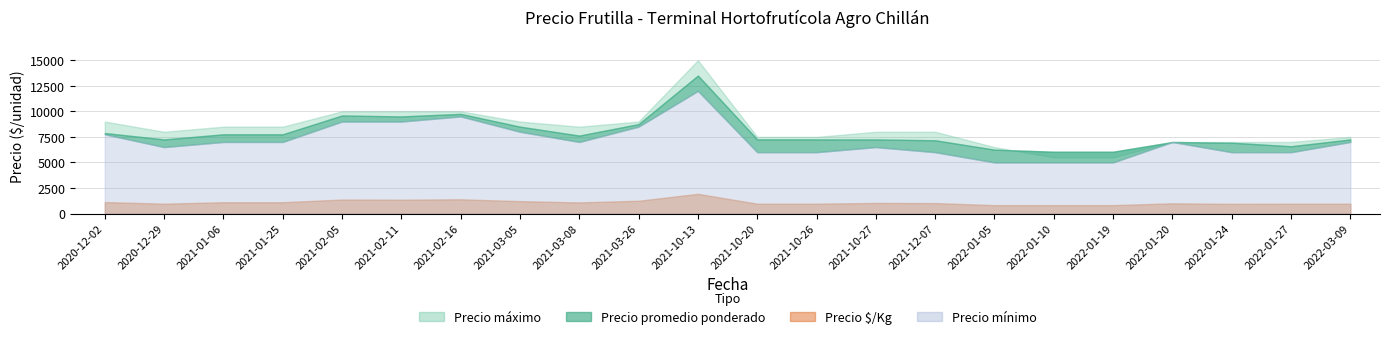

Between 2021-02-11 and 2022-01-27, which series saw the biggest shift?

Precio máximo